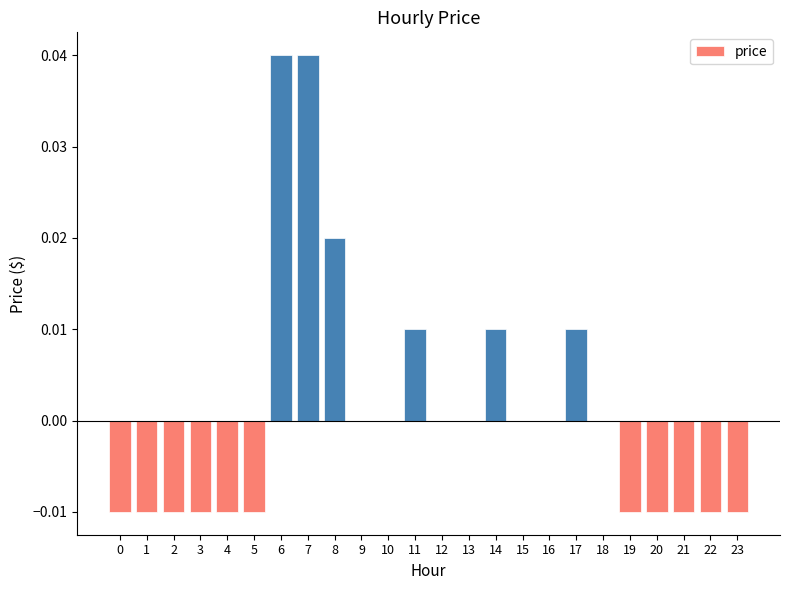

Where does the data first go above 0?

6